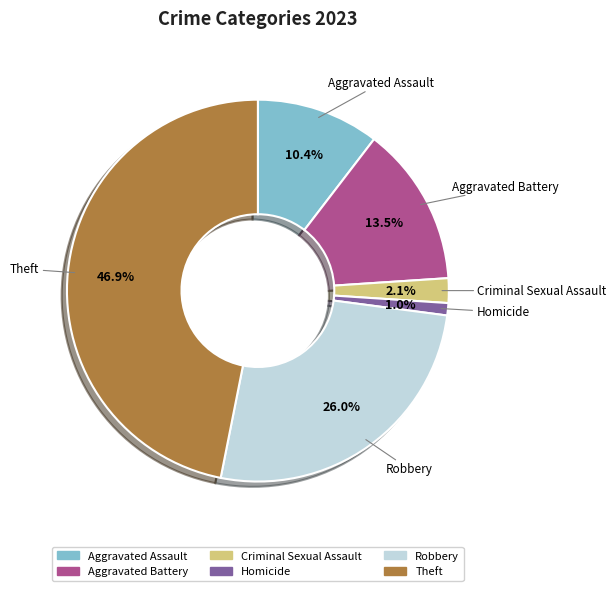

What portion of the pie excludes Homicide?

99.0%